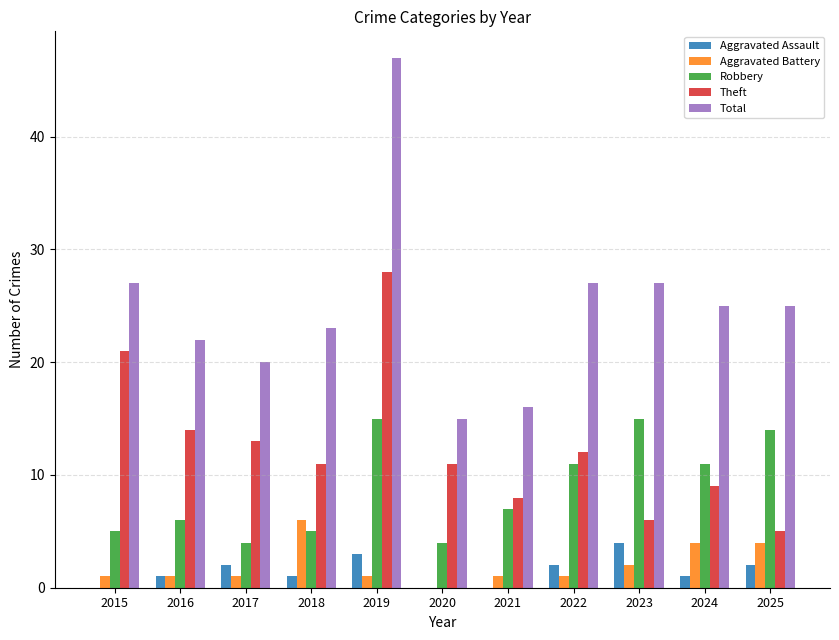

Are the bars grouped side by side (vs. stacked)?

Yes